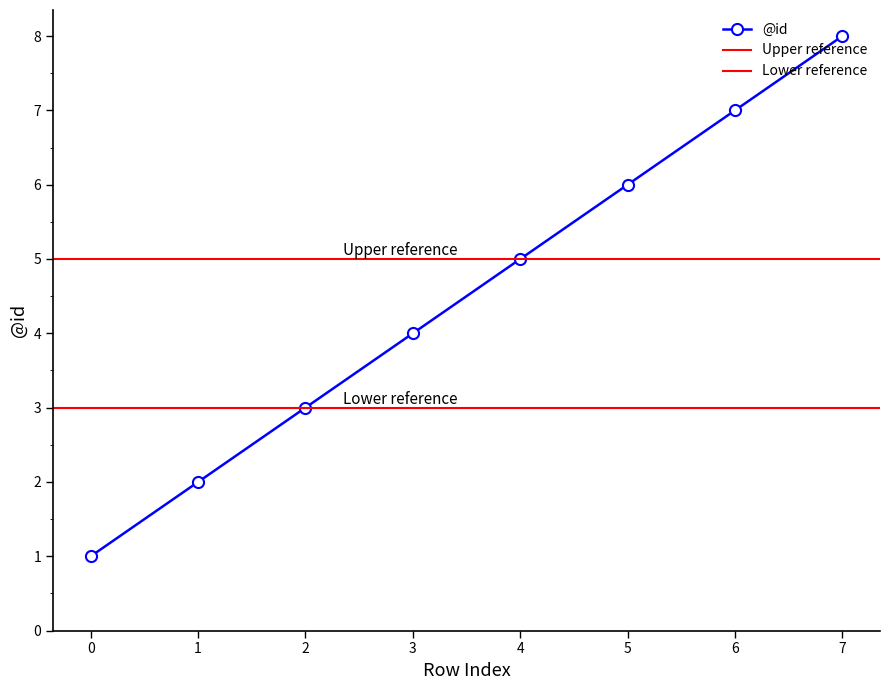

Approximately how many times larger is the value at 2 compared to 3?

0.8